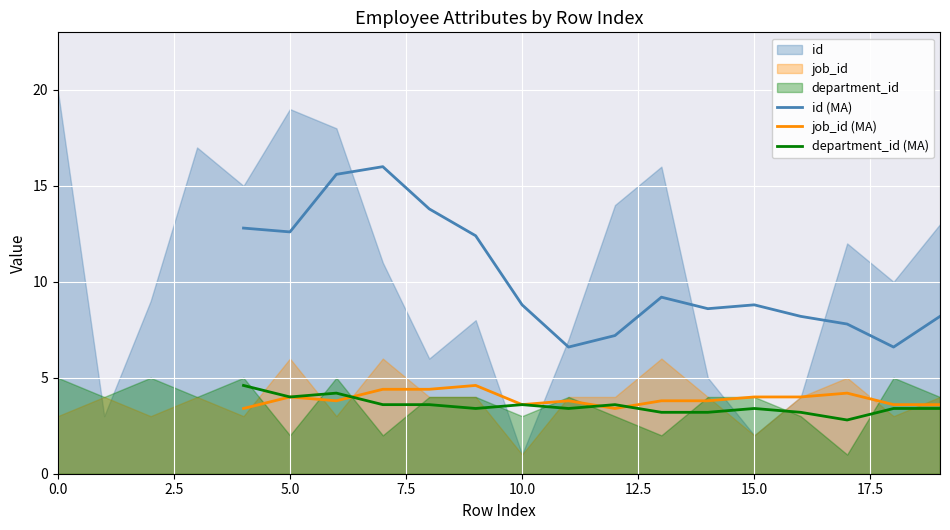

How many lines are shown in the chart?

3